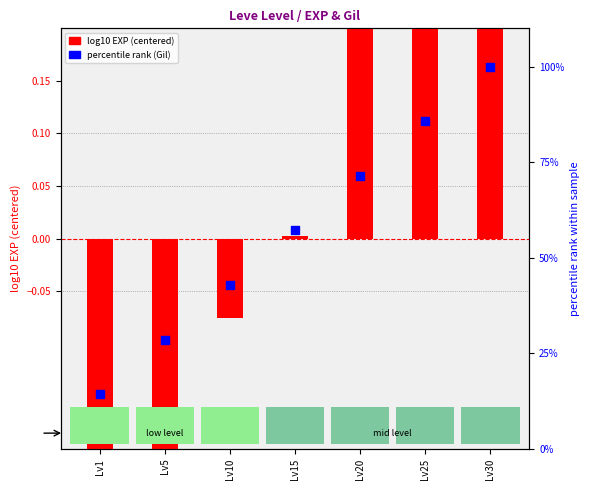

Is the value of log10 EXP (centered) at Lv30 greater than the value of percentile rank (Gil) at Lv1?

No